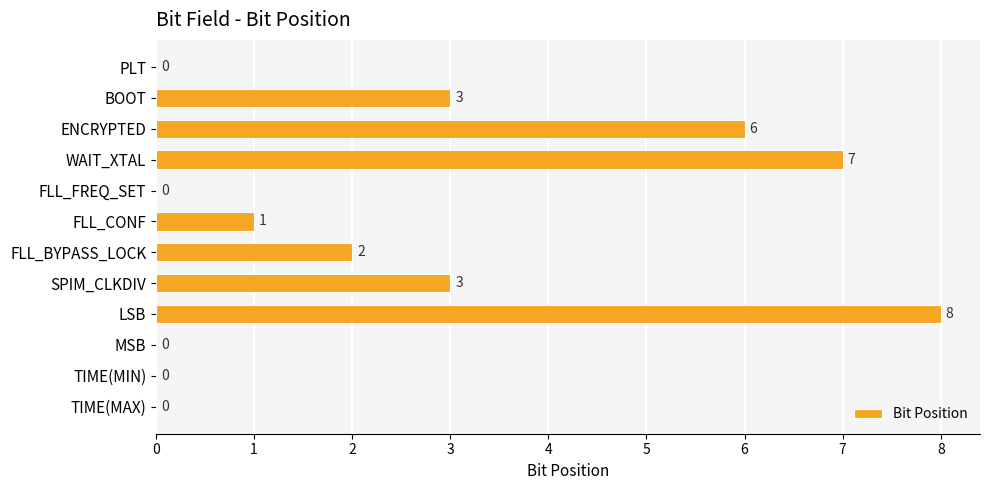

Reading top to bottom, list all the values displayed in this chart.

PLT=0	BOOT=3	ENCRYPTED=6	WAIT_XTAL=7	FLL_FREQ_SET=0	FLL_CONF=1	FLL_BYPASS_LOCK=2	SPIM_CLKDIV=3	LSB=8	MSB=0	TIME(MIN)=0	TIME(MAX)=0